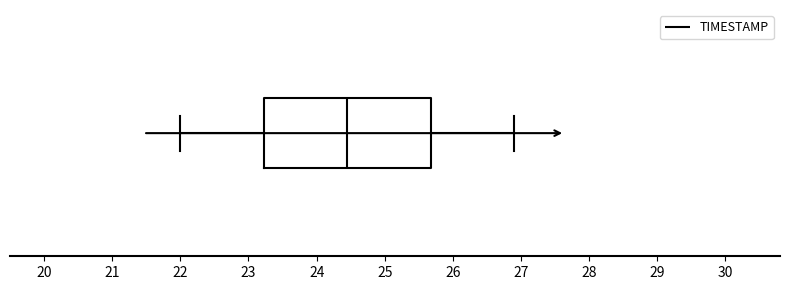

Read this box plot against the x-axis: the position of the median line, the range covered by the box, and the ends of both whiskers. The values are not printed on the chart, so give them approximately, as read against the axis.

median 24.5, box 23.2 to 25.7, whiskers 22.0 to 26.9